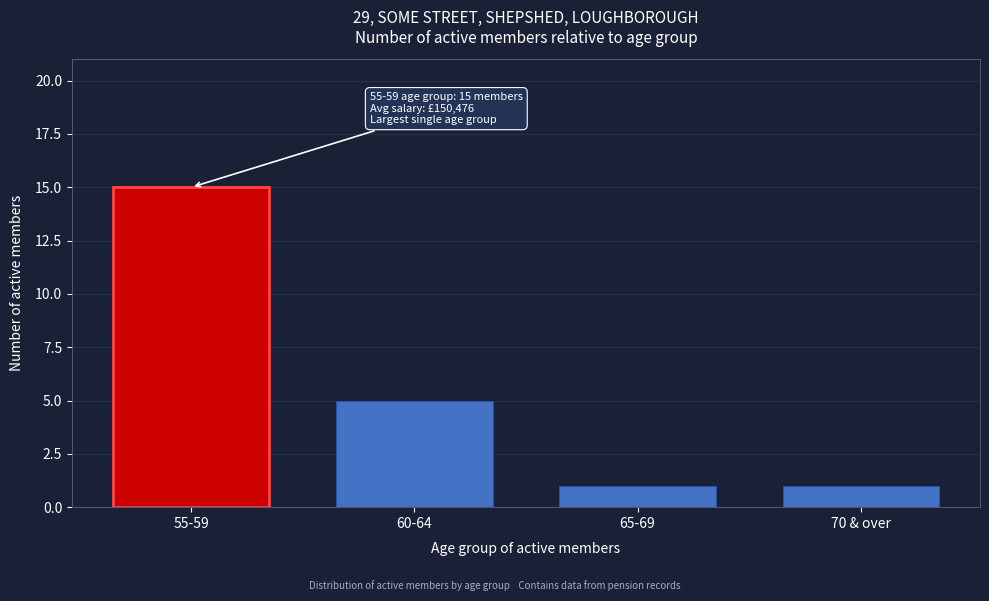

Reading right to left, list all the values displayed in this chart.

70 & over=1	65-69=1	60-64=5	55-59=15